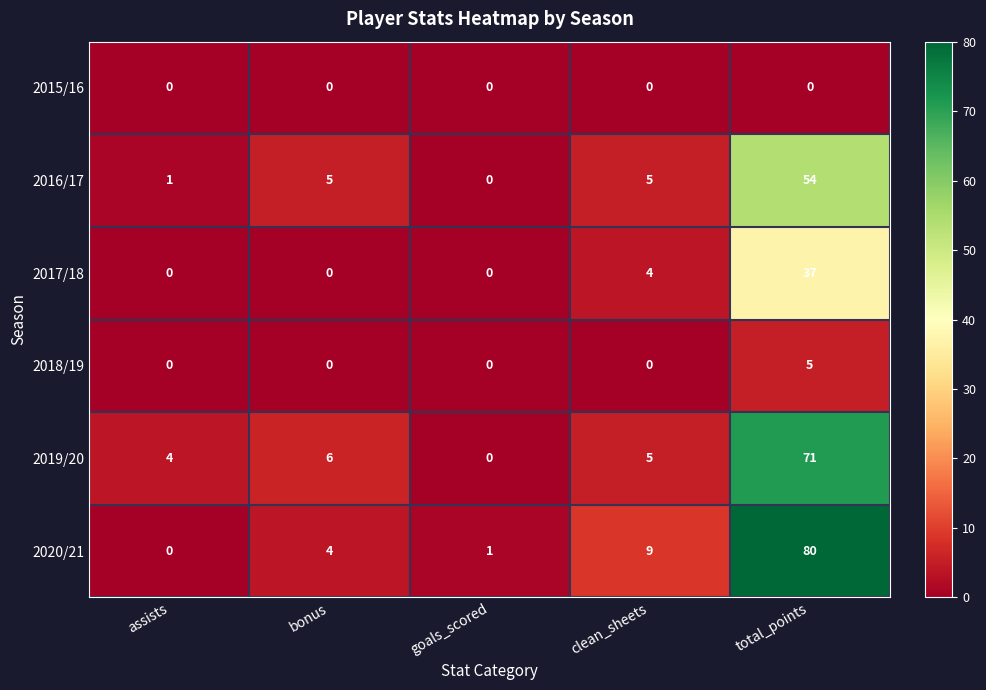

What is the difference between the maximum and minimum values in the 2020/21 series?

80